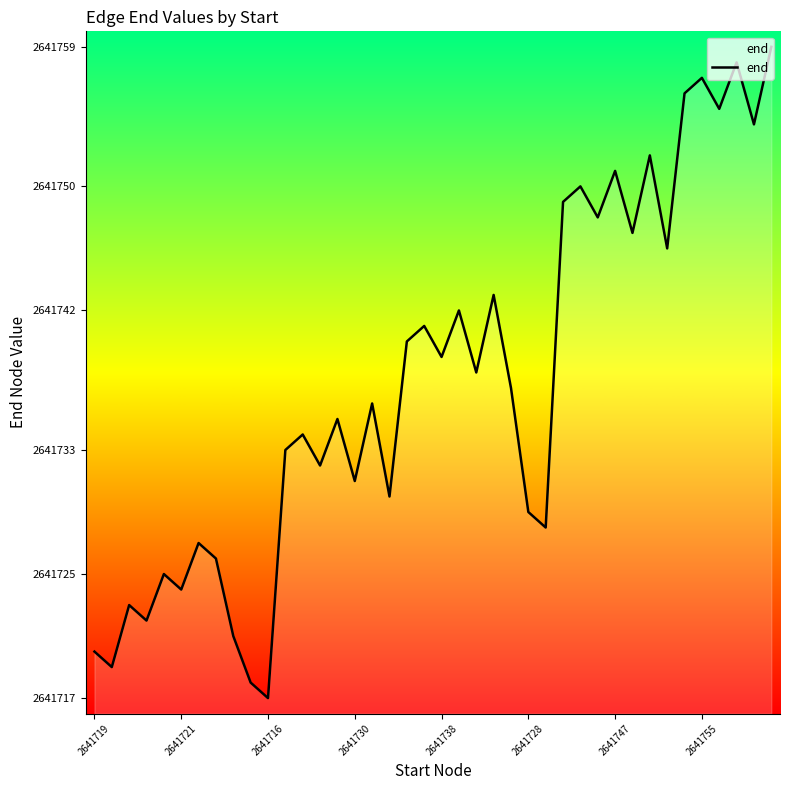

How many lines are shown in the chart?

1